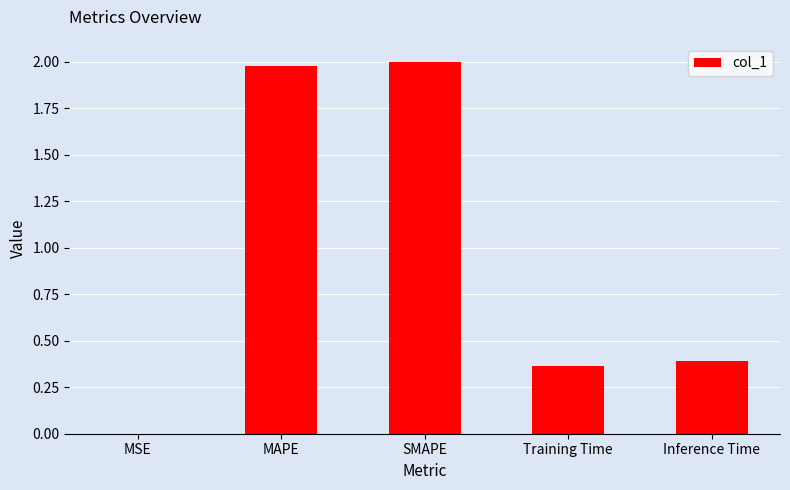

Is it true that the value at SMAPE is 2.0?

True